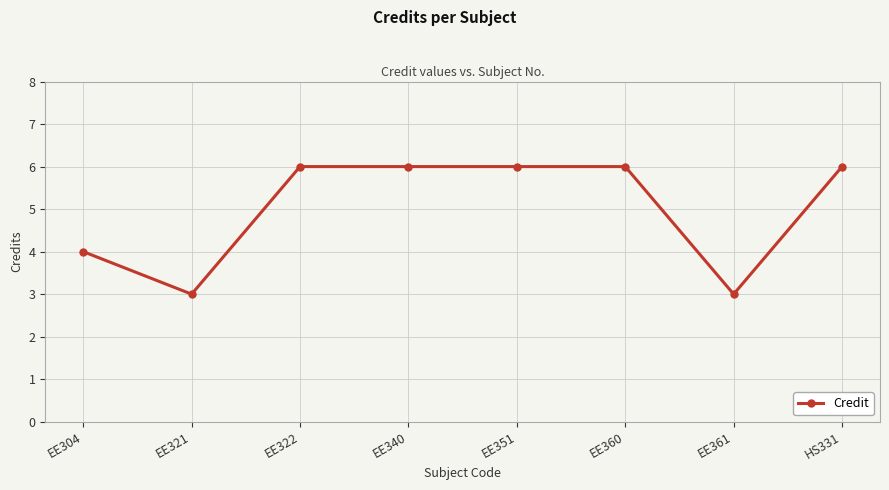

The chart shows a value of 3 at EE321. True or false?

True